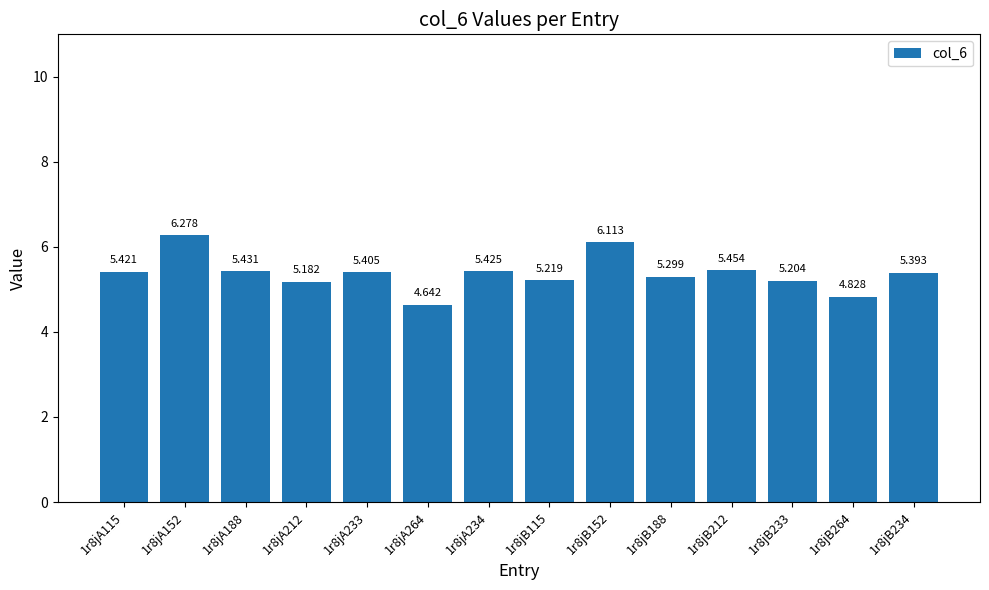

Are the bars horizontal?

No